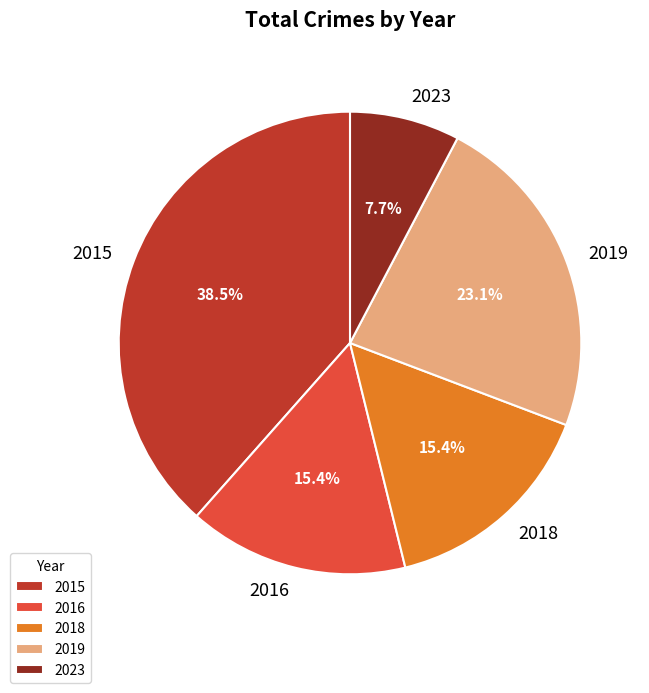

Do 2019 and 2016 together represent more than half of the pie?

No